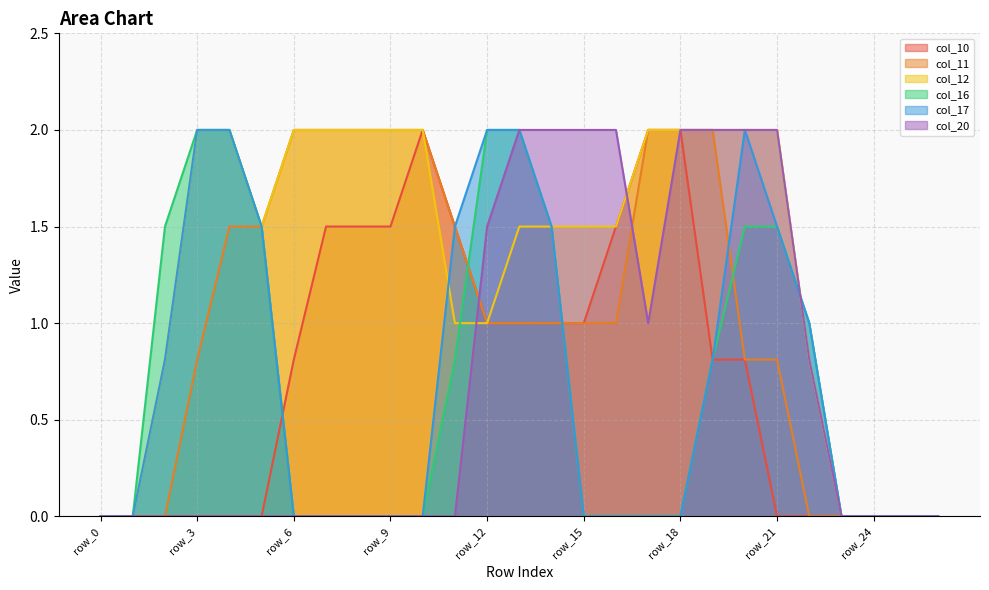

What is the difference between the maximum and second lowest values in the col_17 series?

2.0